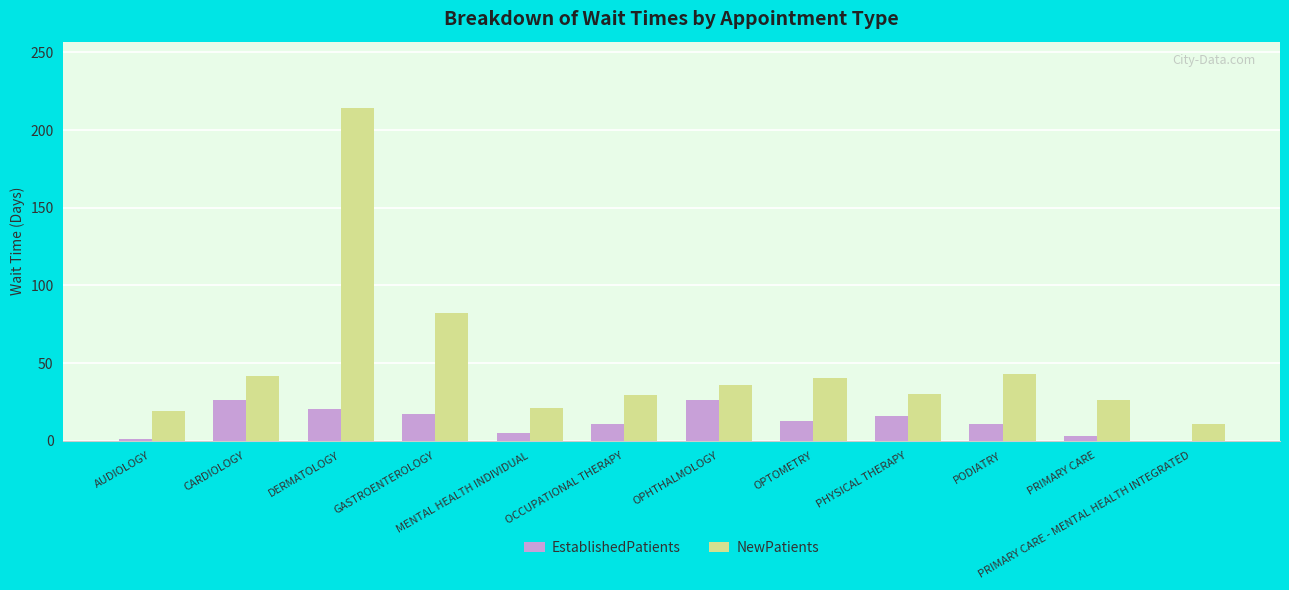

At which label is NewPatients closest to 112?

GASTROENTEROLOGY